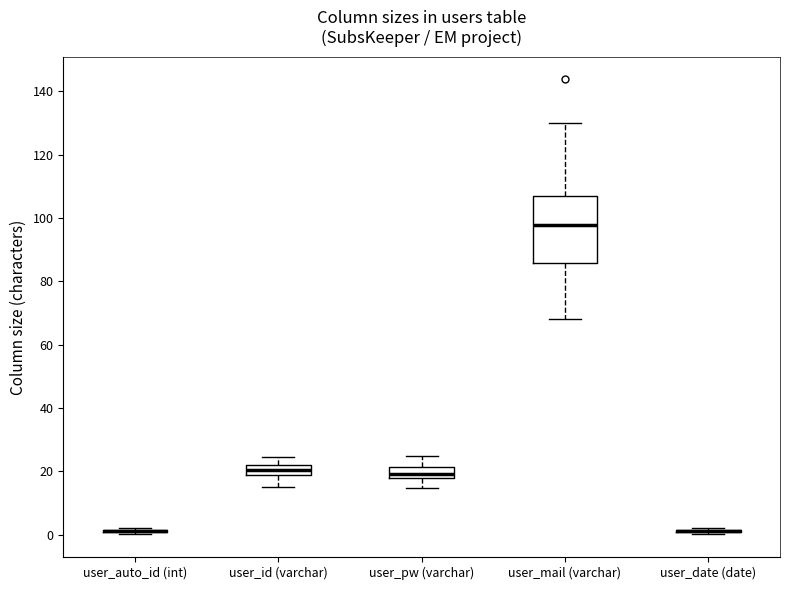

Where is the upper edge of the box for user_pw (varchar) on the y-axis? The values are not printed on the chart, so give them approximately, as read against the axis.

22